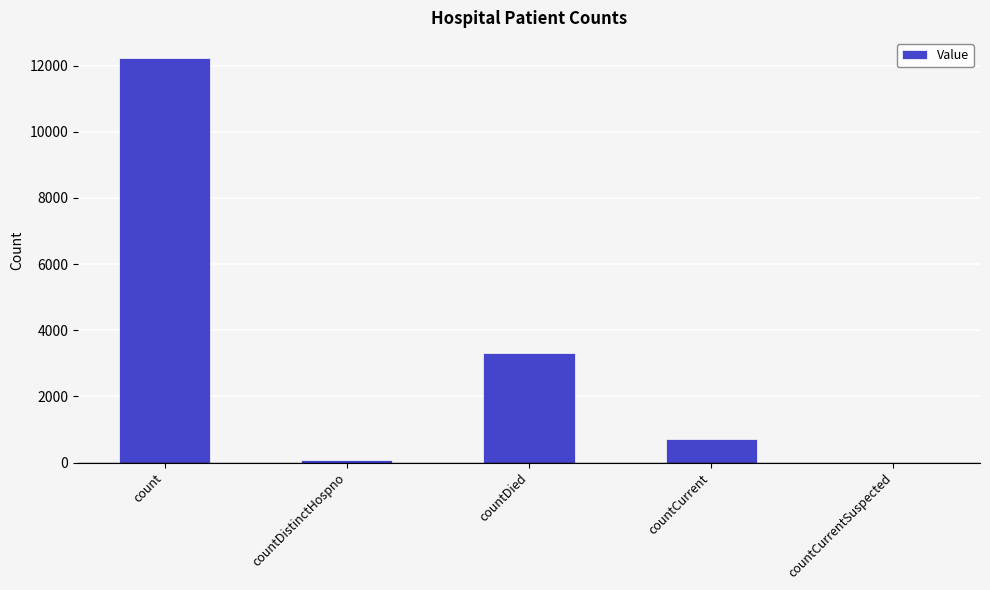

True or false: the data shows 12224 at count.

True